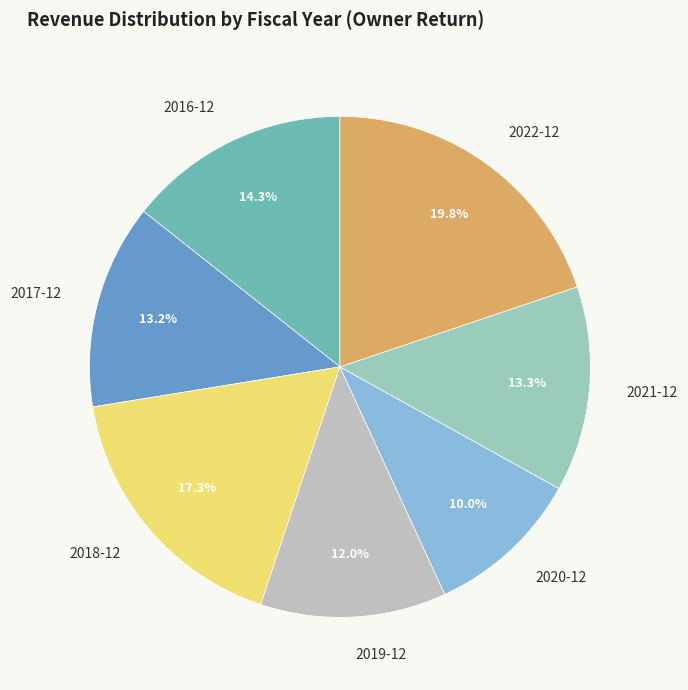

Does 2016-12 account for over 50% of the chart?

No